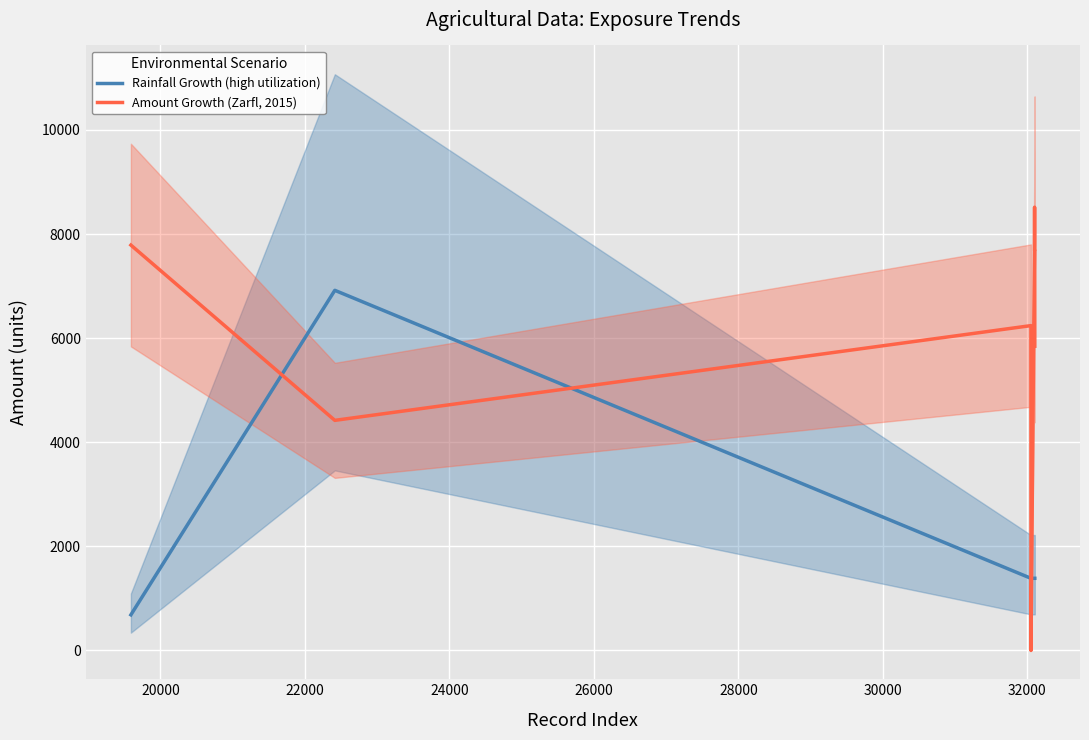

How many times do Amount Growth (Zarfl, 2015) and Rainfall Growth (high utilization) cross each other?

4